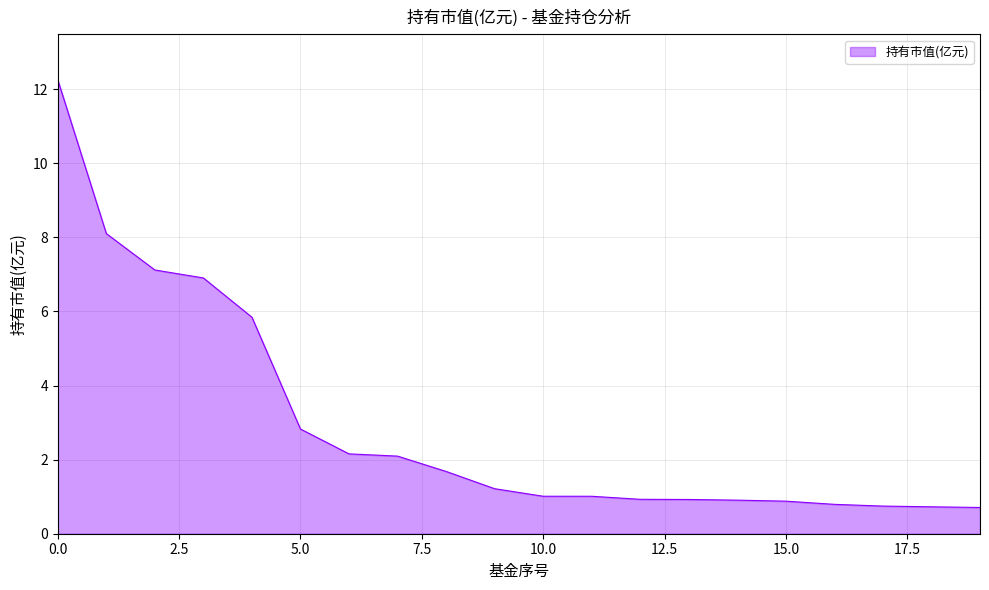

What is the maximum value shown in the chart?

12.3